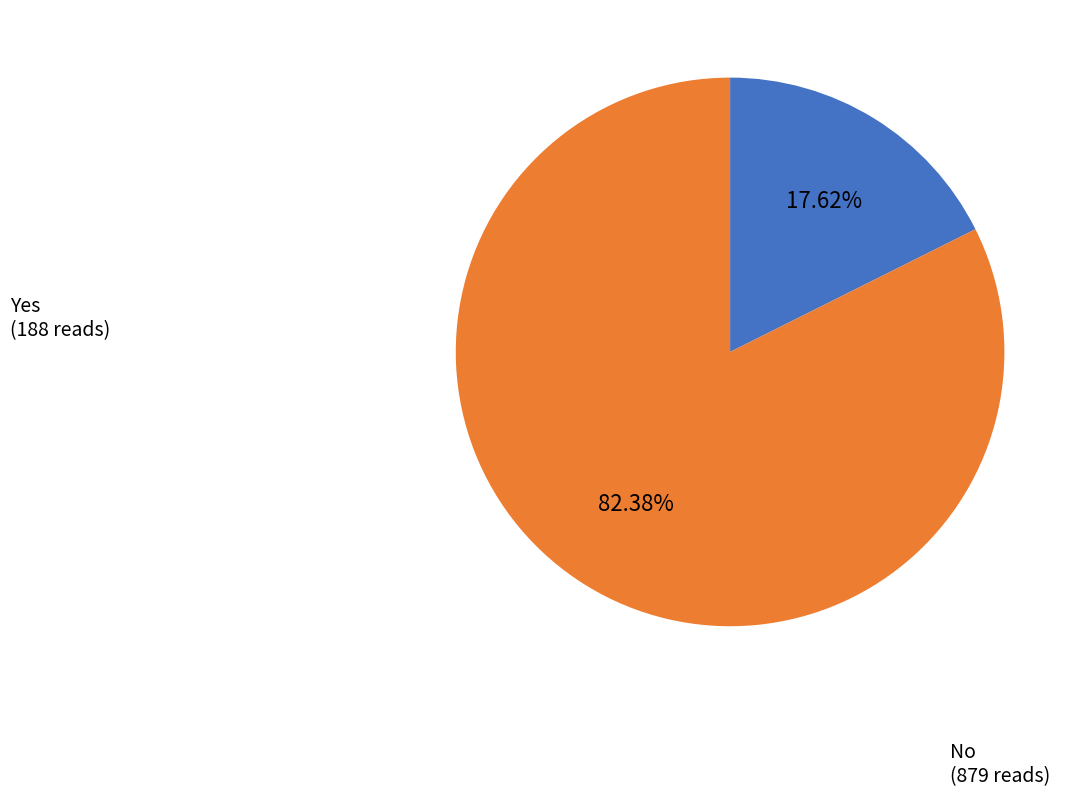

To the nearest percent, what is the difference between the largest and smallest slice percentages?

65%